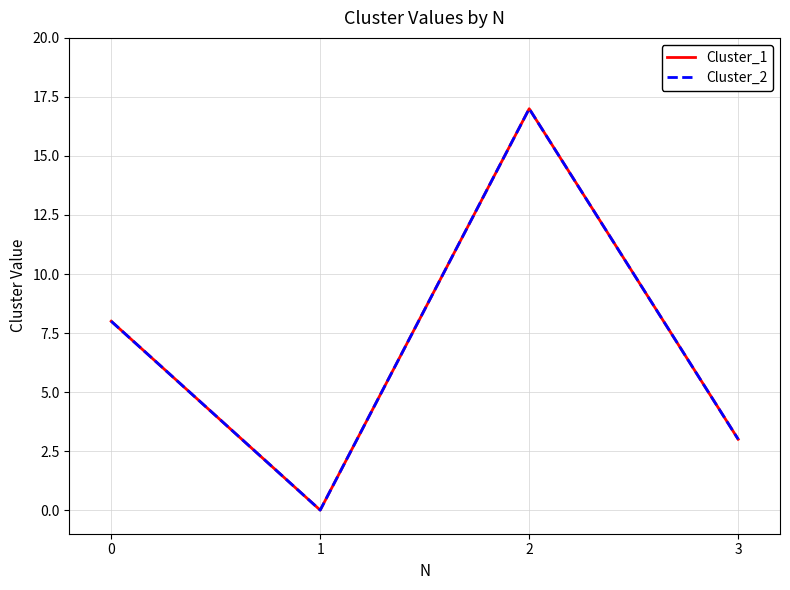

Read the Cluster_2 value at 2, to the nearest 10.

20